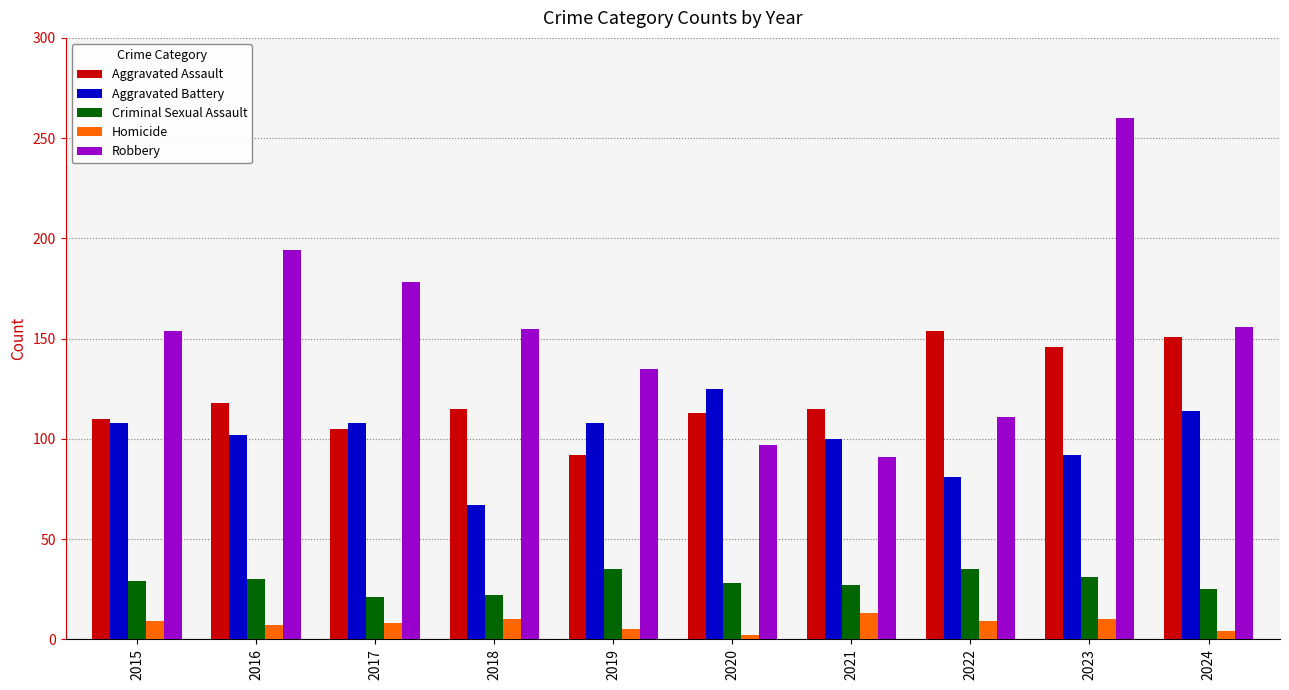

What are all the series names shown in the legend?

Aggravated Assault, Aggravated Battery, Criminal Sexual Assault, Homicide, Robbery